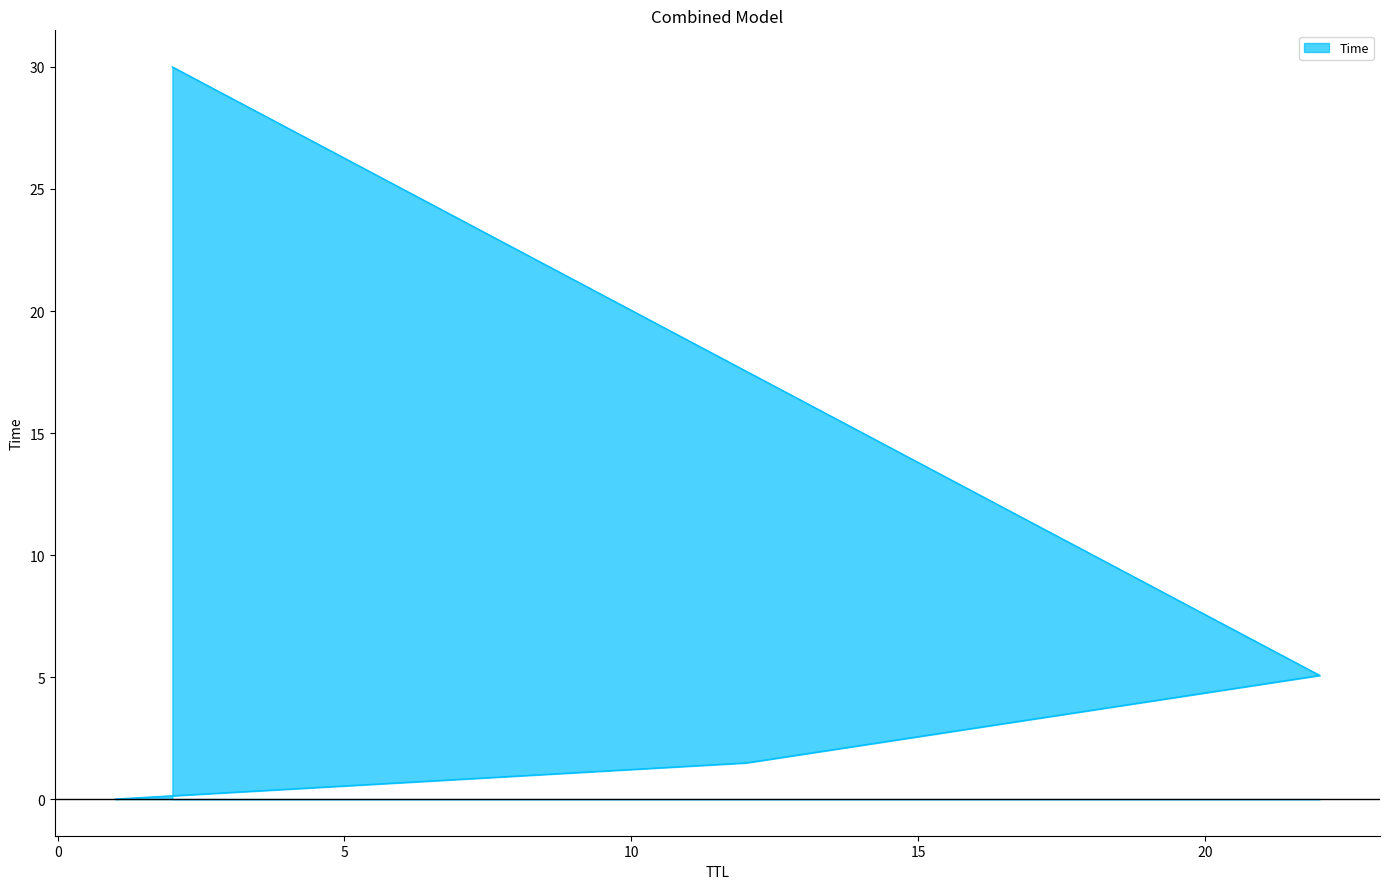

How many series are shown in this chart?

1